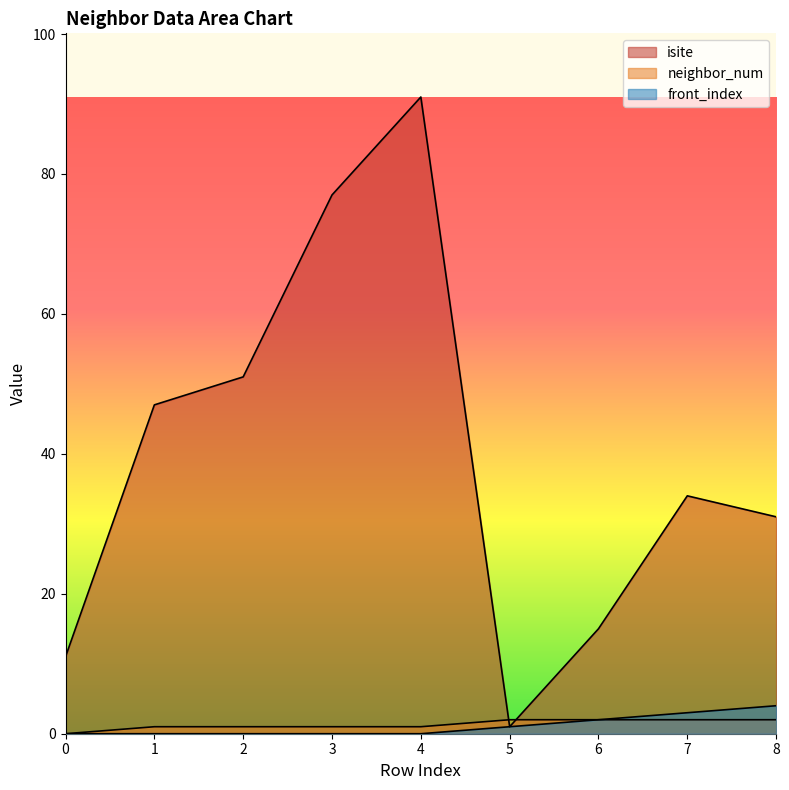

Reading left to right, transcribe all the data shown in this chart.

isite: 0=11	1=47	2=51	3=77	4=91	5=1	6=15	7=34	8=31
neighbor_num: 0=0	1=1	2=1	3=1	4=1	5=2	6=2	7=2	8=2
front_index: 0=0	1=0	2=0	3=0	4=0	5=1	6=2	7=3	8=4